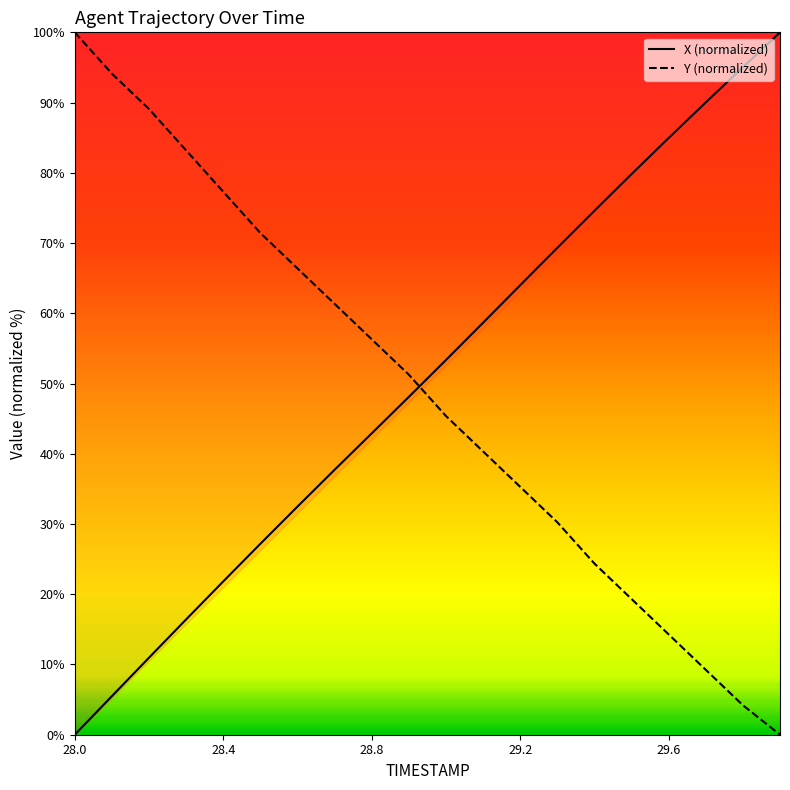

What is the label of the 3rd point from the left?

28.2